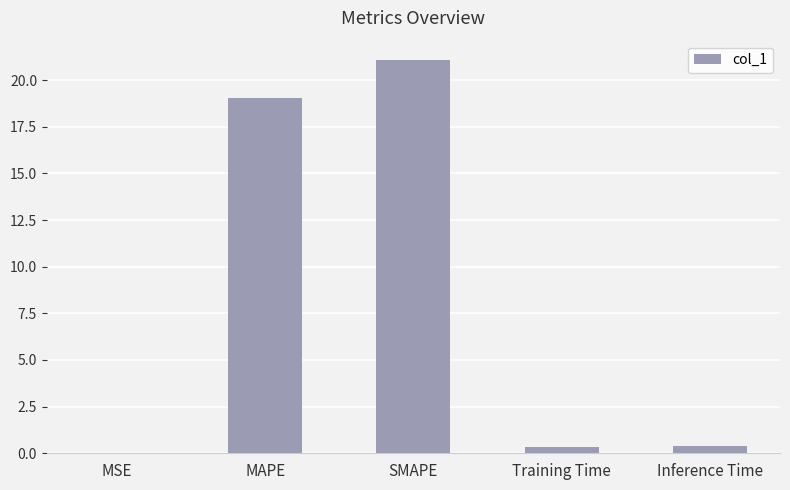

Which has a higher value, Inference Time or MAPE?

MAPE